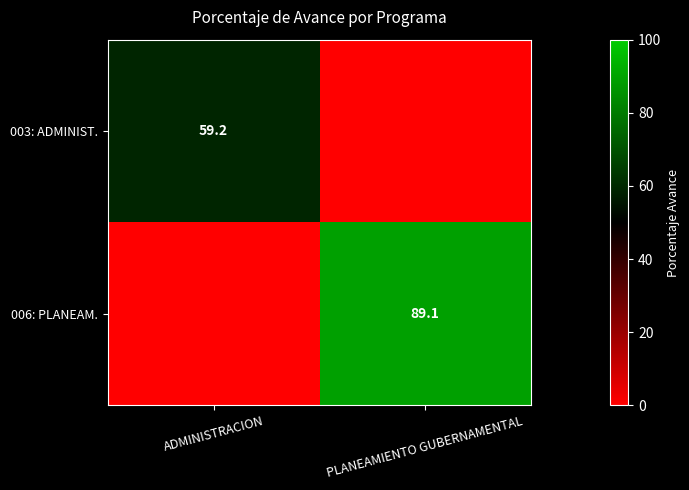

At which category is the sum across all series the highest?

PLANEAMIENTO GUBERNAMENTAL